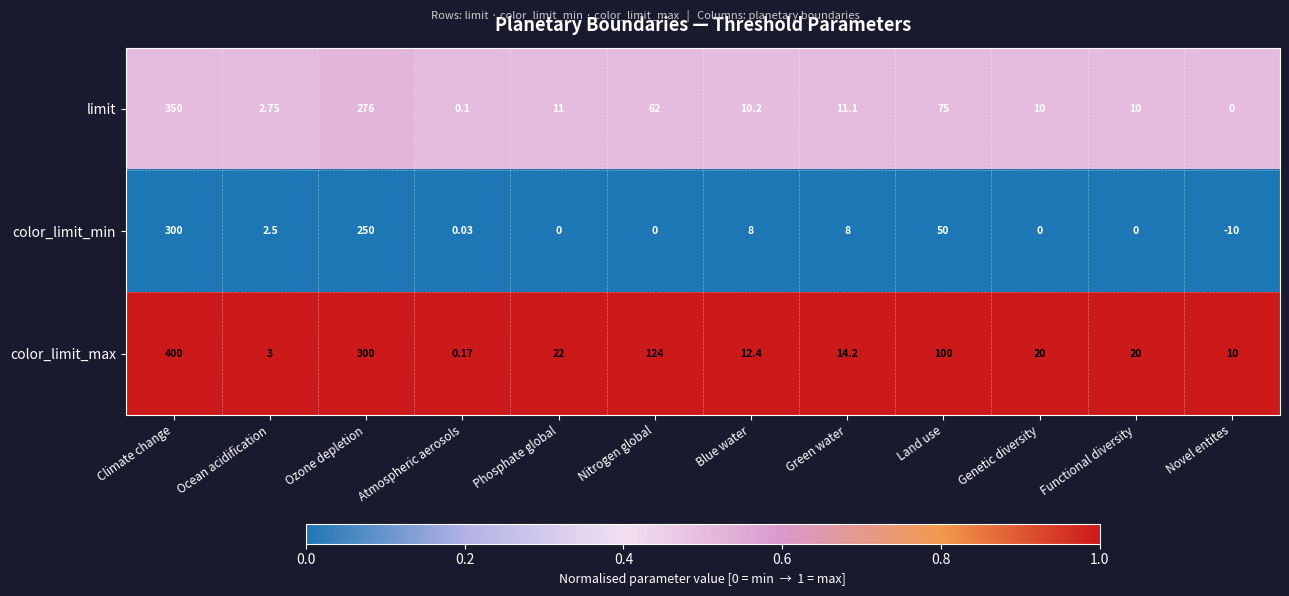

At which label does color_limit_min reach its peak?

Climate change